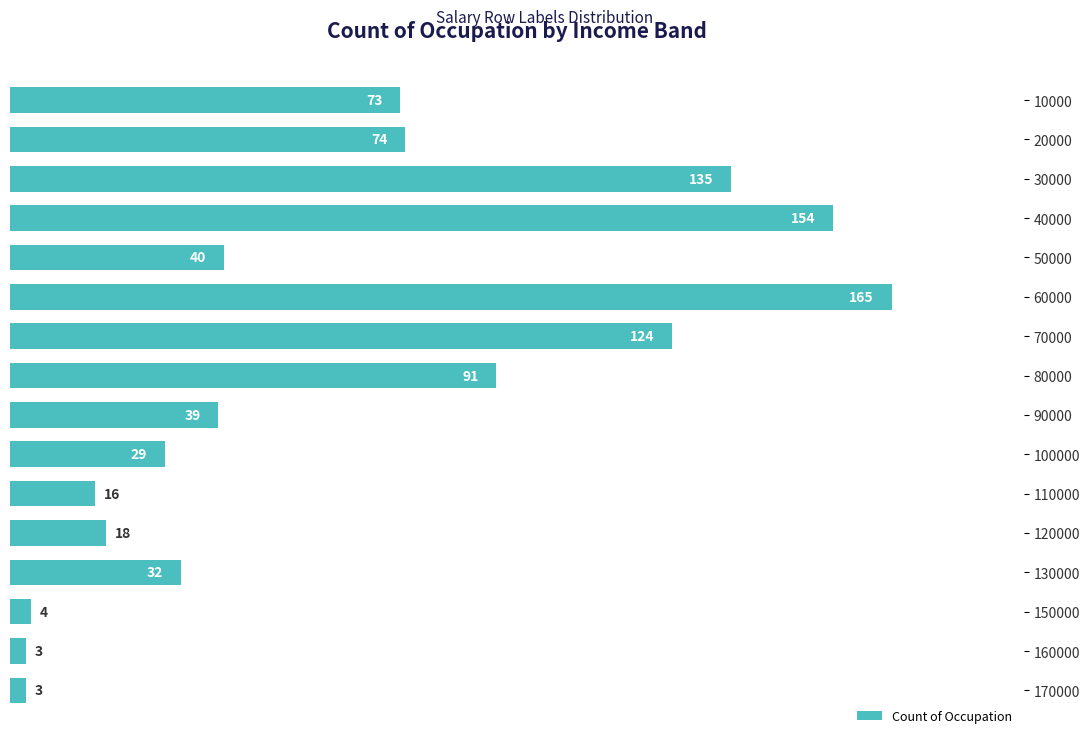

What is the difference between the values at 90000 and 150000?

35